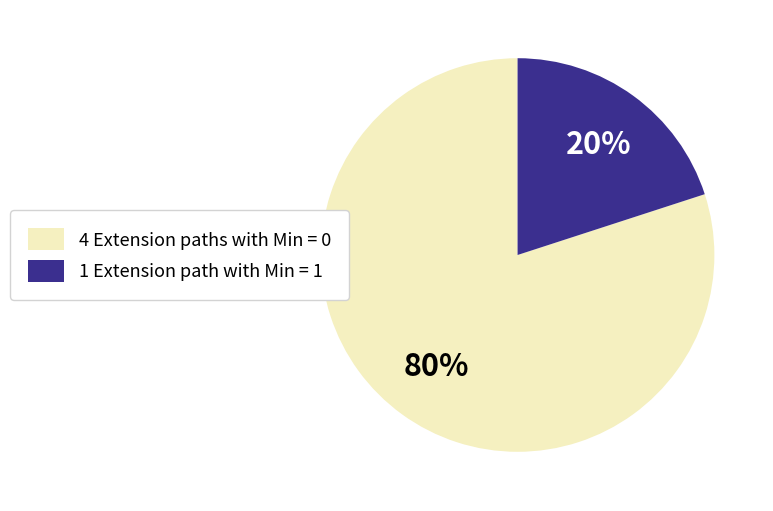

Which category has the smallest portion of the pie?

1 Extension path with Min = 1